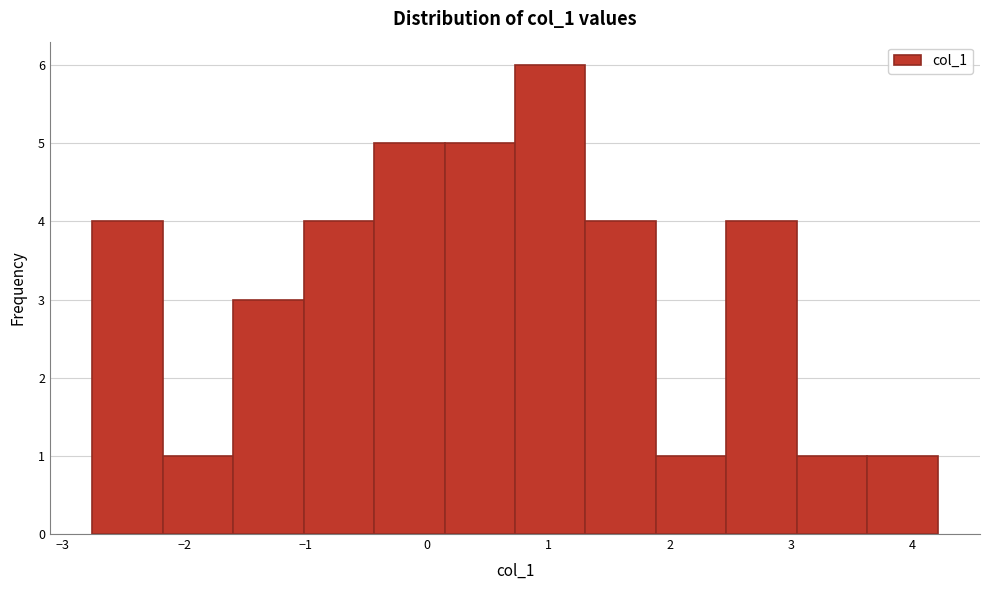

Reading left to right, transcribe this chart: for each bar, give the range it covers on the x-axis and its height. Neither the bar edges nor the heights are printed on the chart, so give them approximately, as read against the axes.

-2.8 to -2.2: 4
-2.2 to -1.6: 1
-1.6 to -1.0: 3
-1.0 to -0.4: 4
-0.4 to 0.1: 5
0.1 to 0.7: 5
0.7 to 1.3: 6
1.3 to 1.9: 4
1.9 to 2.5: 1
2.5 to 3.0: 4
3.0 to 3.6: 1
3.6 to 4.2: 1